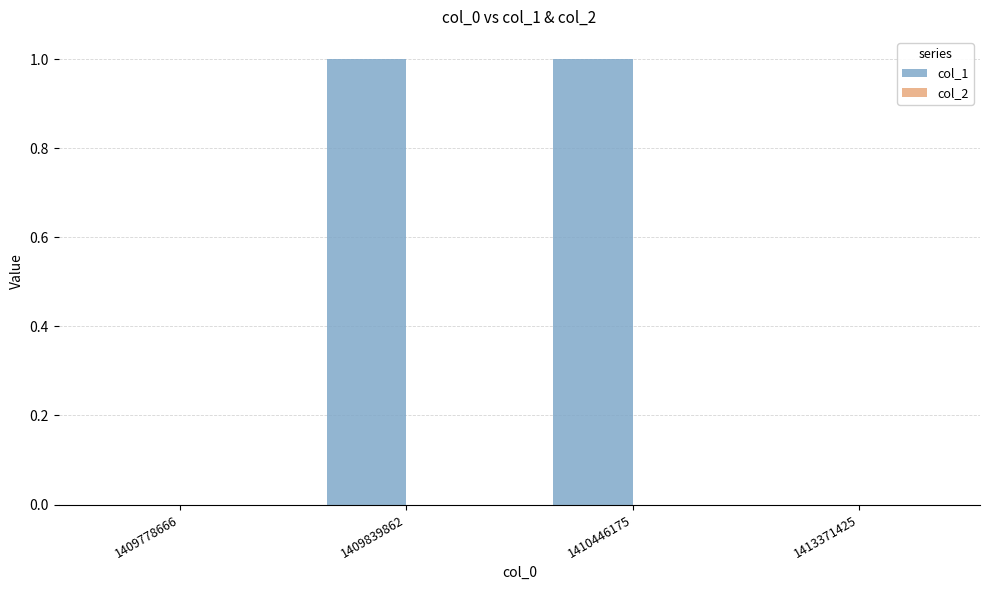

Does the chart contain stacked bars?

No